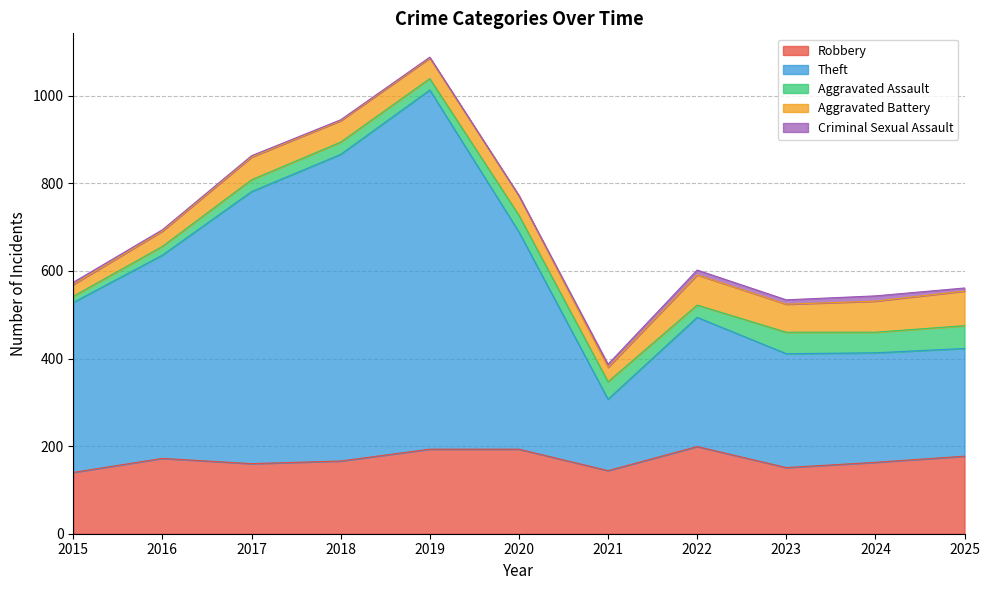

Reading left to right, transcribe all the data shown in this chart.

Robbery: 2015=140	2016=172	2017=160	2018=166	2019=193	2020=193	2021=144	2022=199	2023=151	2024=163	2025=177
Theft: 2015=388	2016=464	2017=621	2018=700	2019=820	2020=496	2021=163	2022=295	2023=260	2024=250	2025=246
Aggravated Assault: 2015=14	2016=20	2017=27	2018=28	2019=26	2020=38	2021=40	2022=28	2023=49	2024=47	2025=52
Aggravated Battery: 2015=27	2016=35	2017=52	2018=49	2019=47	2020=45	2021=33	2022=69	2023=64	2024=71	2025=79
Criminal Sexual Assault: 2015=5	2016=3	2017=3	2018=2	2019=2	2020=0	2021=7	2022=11	2023=10	2024=12	2025=7